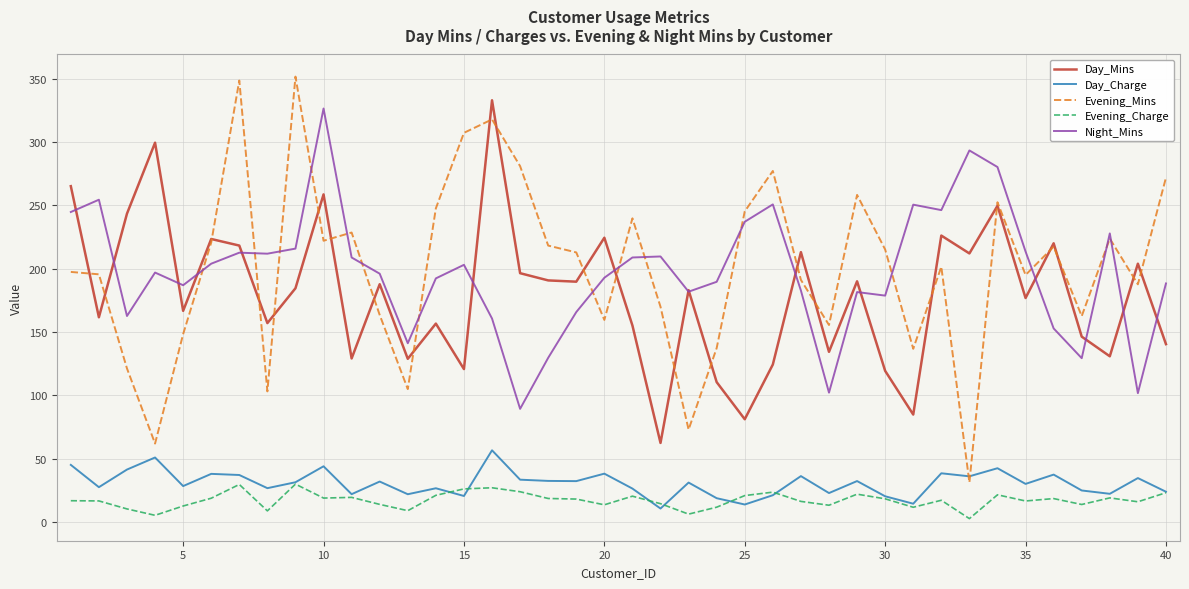

Which series has the widest spread of values?

Evening_Mins